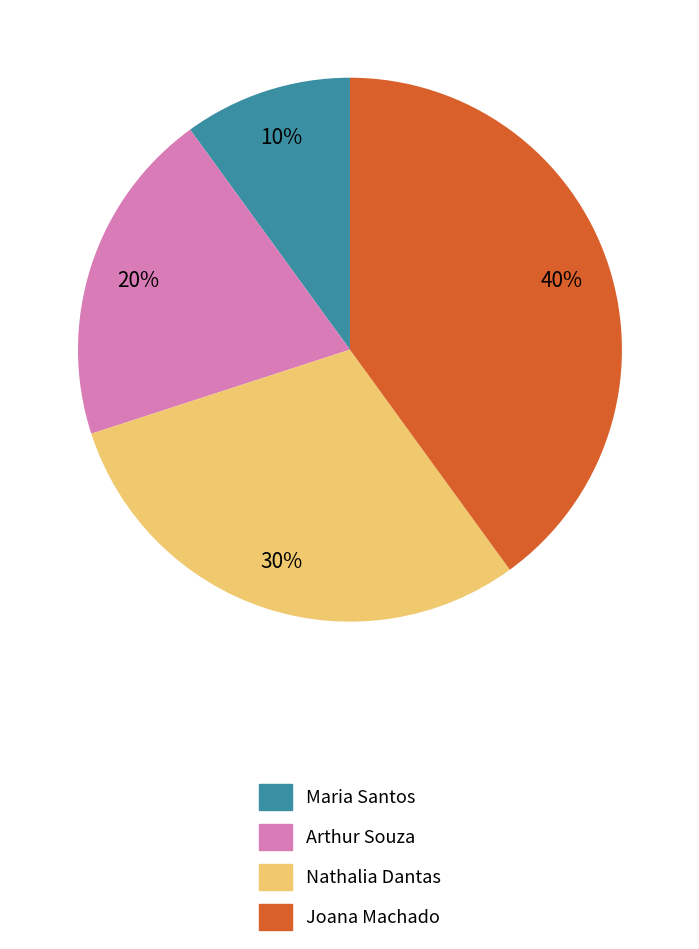

To the nearest percent, what portion does Maria Santos represent?

10%